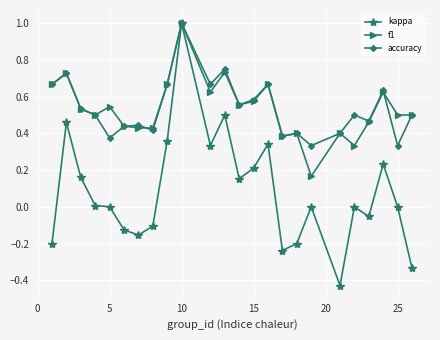

What is the greatest value displayed?

1.0